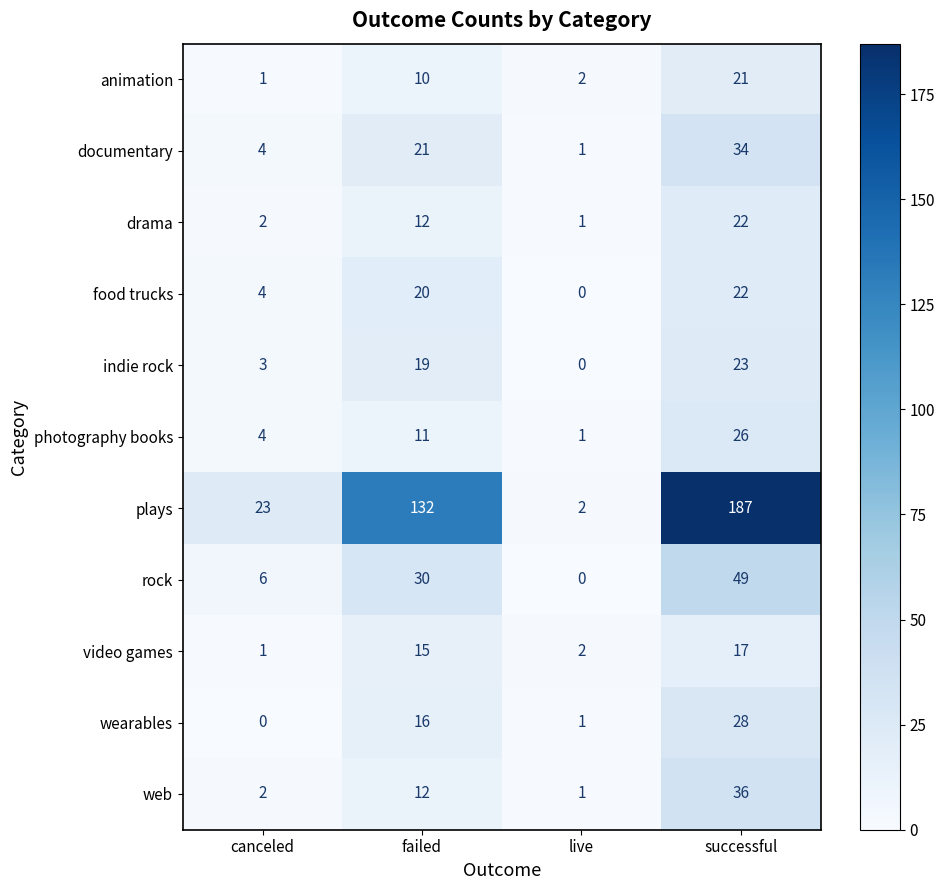

Which series has the largest total across all categories?

plays